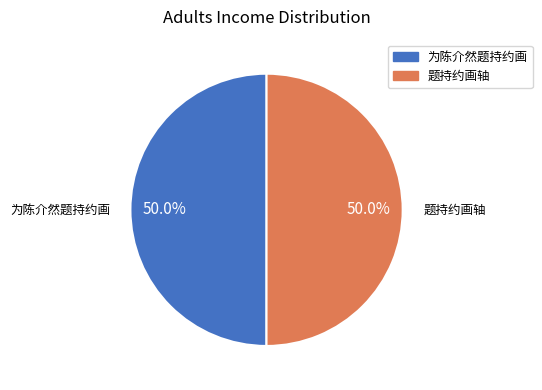

What is the total percentage of 为陈介然题持约画 and 题持约画轴?

100.0%